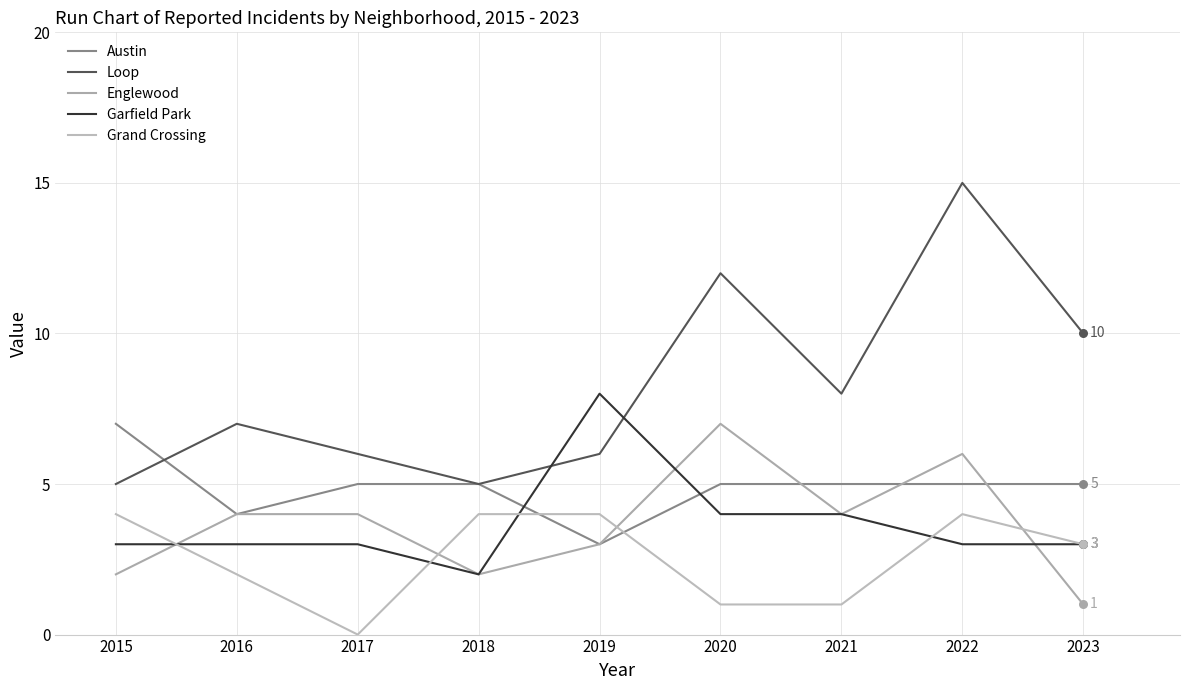

At how many categories does at least one series exceed 9?

3